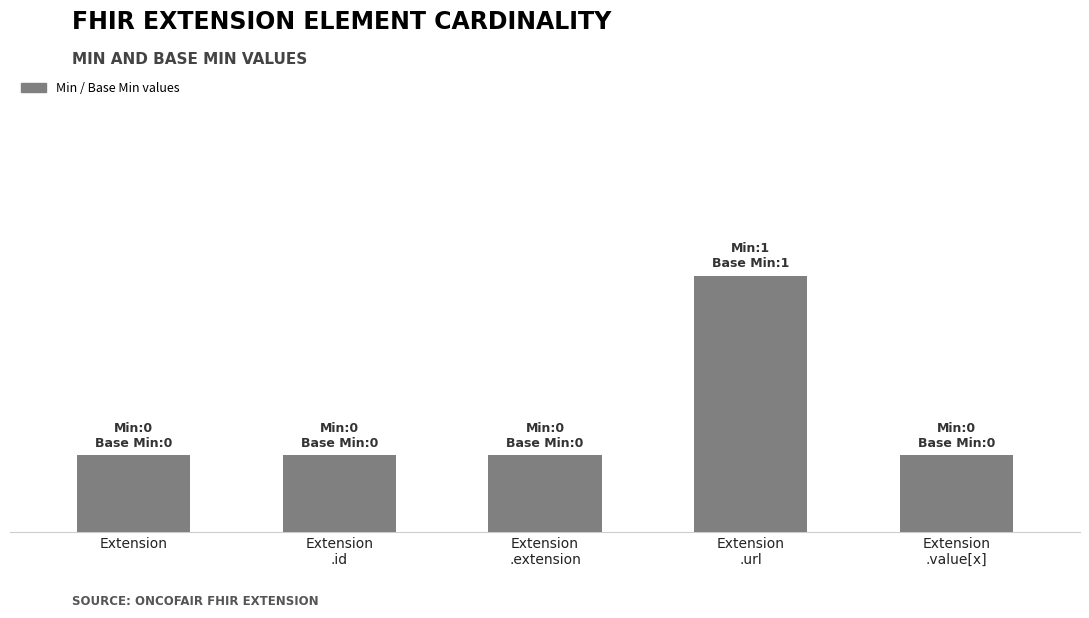

Does the chart contain any negative values?

No